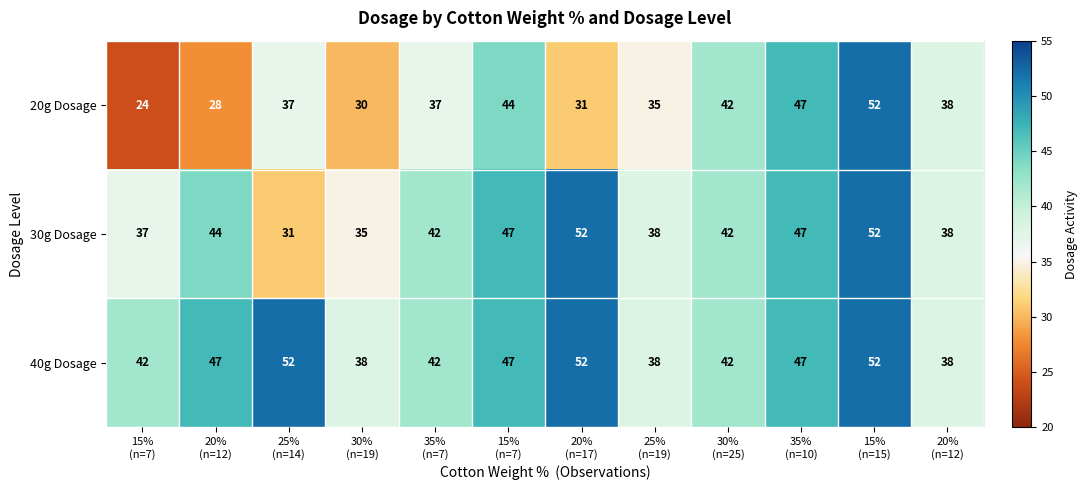

How many data points does each series have?

12